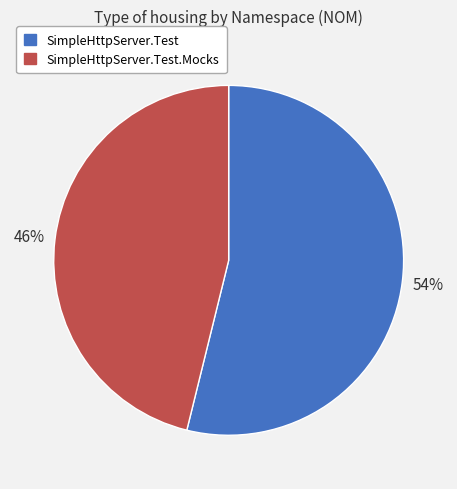

The SimpleHttpServer.Test slice represents 65% of the pie. True or false?

False